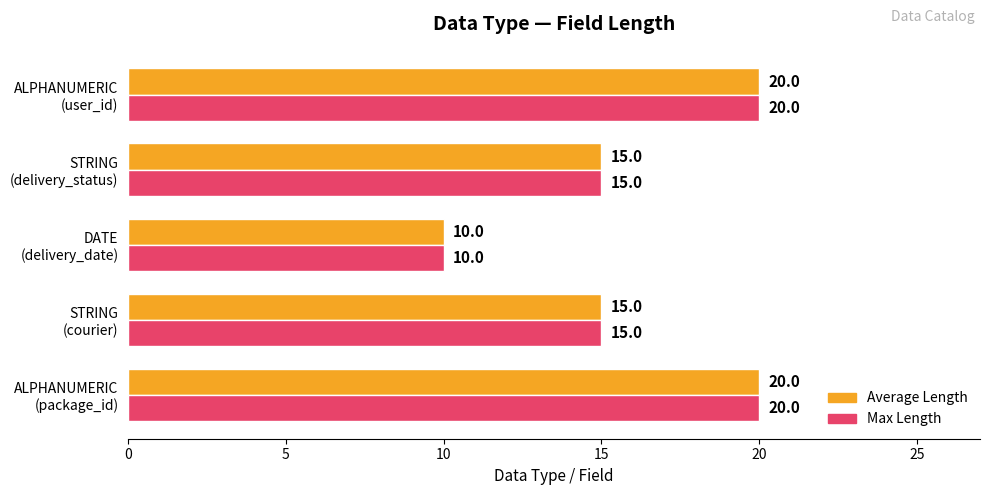

What is the average value of the Max Length series?

16